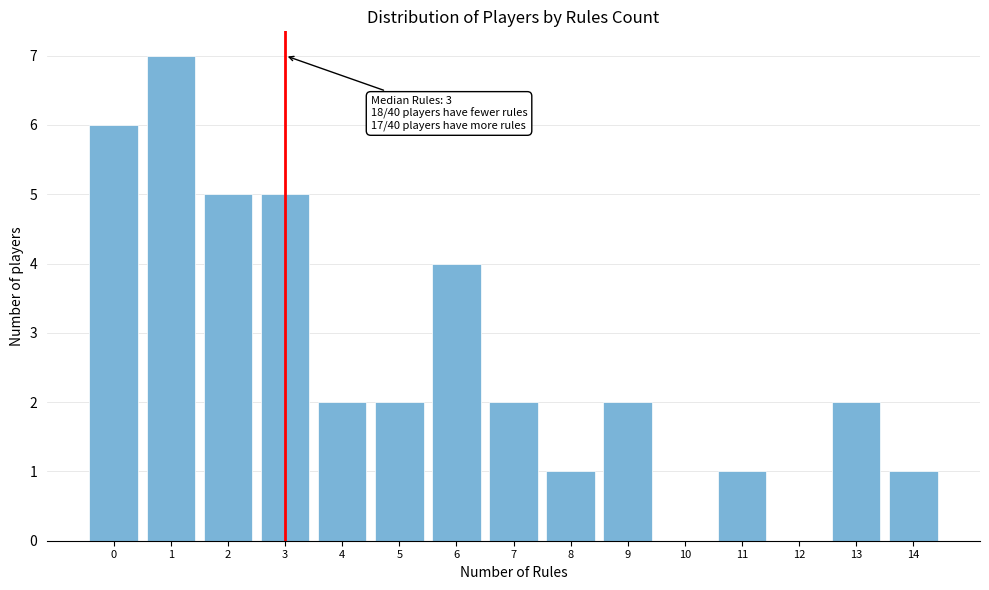

Reading left to right, what are all the values shown in this chart?

0=6	1=7	2=5	3=5	4=2	5=2	6=4	7=2	8=1	9=2	10=0	11=1	12=0	13=2	14=1